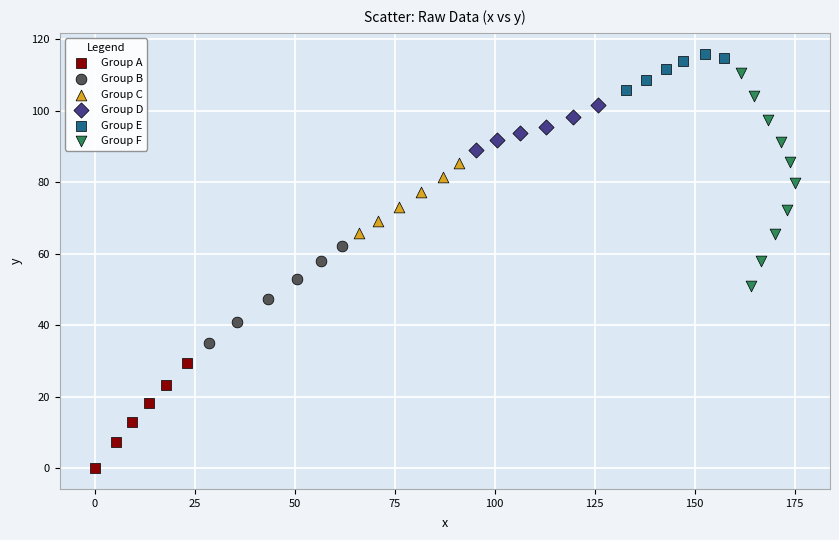

Which series reaches the maximum Y coordinate?

Group E